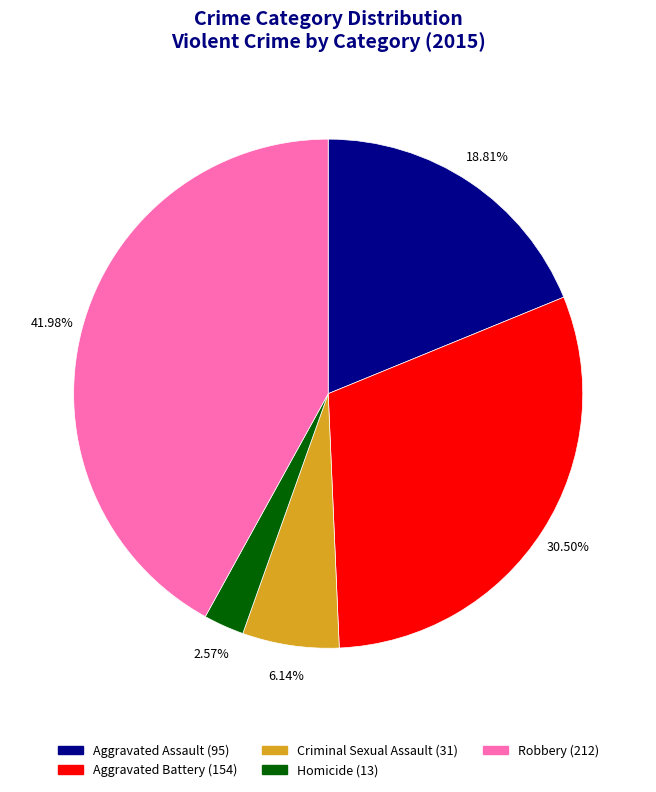

Does any single category account for the majority?

No